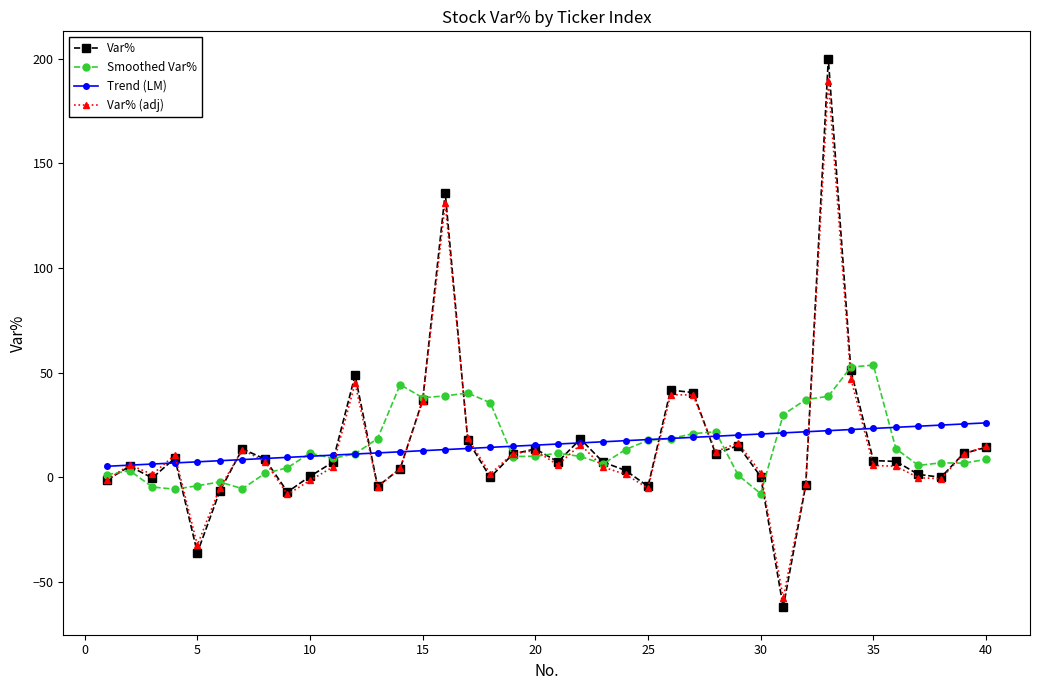

True or false: Var% has more than 2 points higher than both neighbors.

True